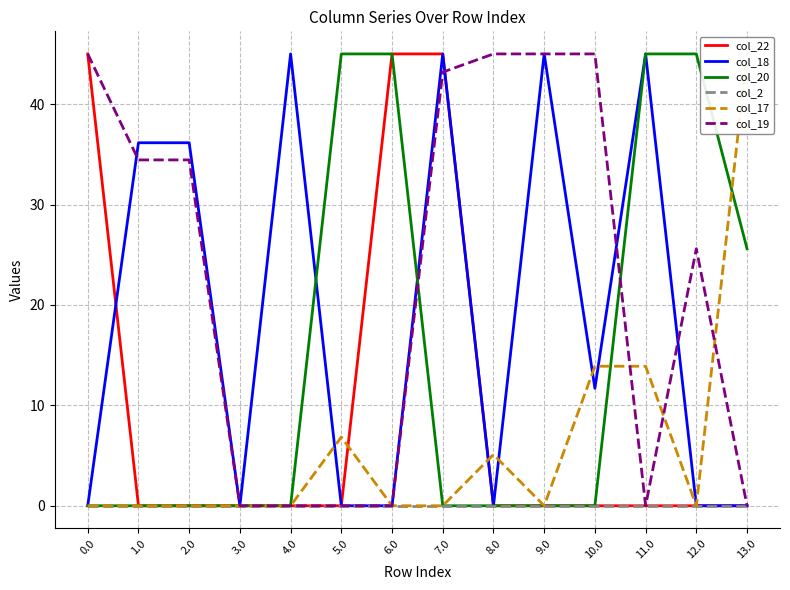

At which category is the sum across all series the highest?

7.0